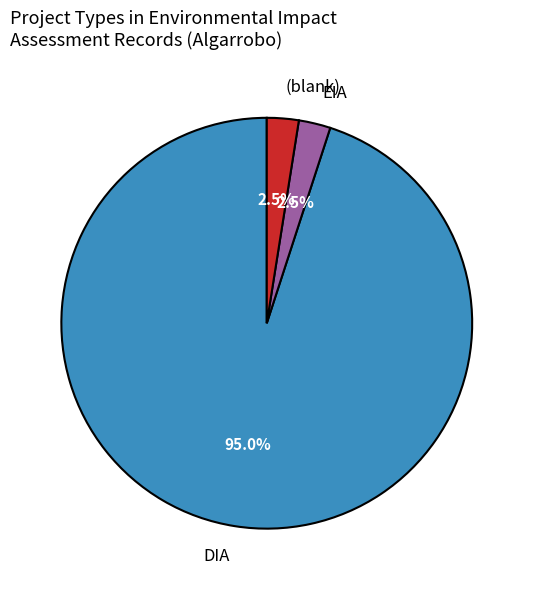

What is the largest slice in the pie chart?

DIA